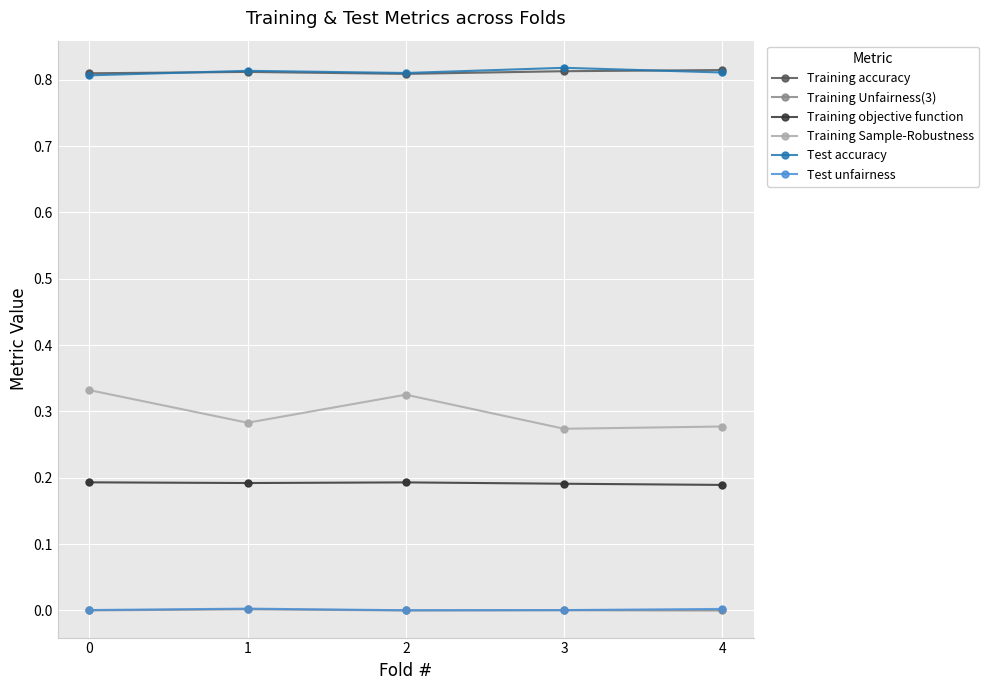

Which series has the widest spread of values?

Training Sample-Robustness